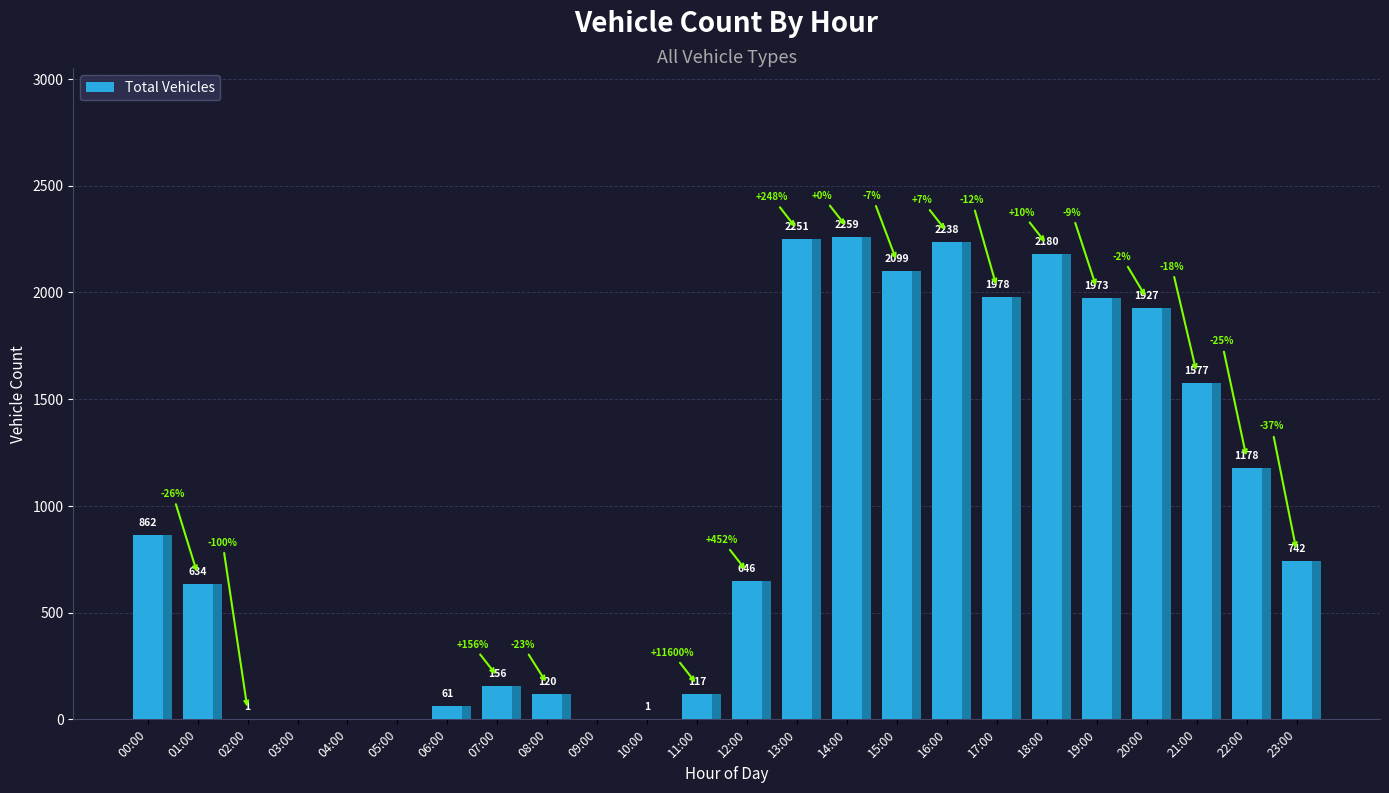

Read the value at 17:00, to the nearest 10.

1980